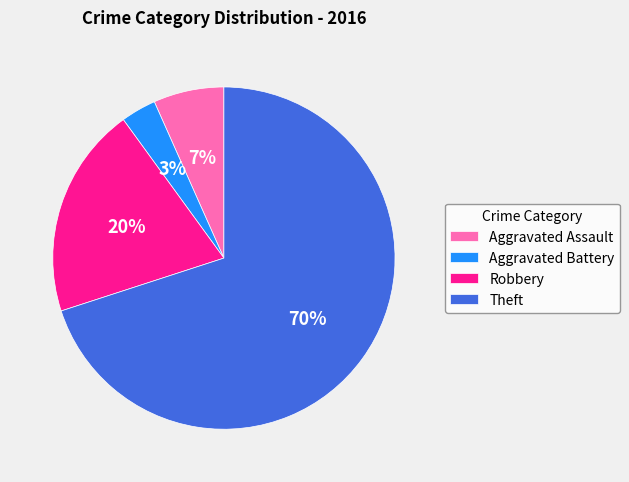

Which has a higher value, Aggravated Battery or Theft?

Theft